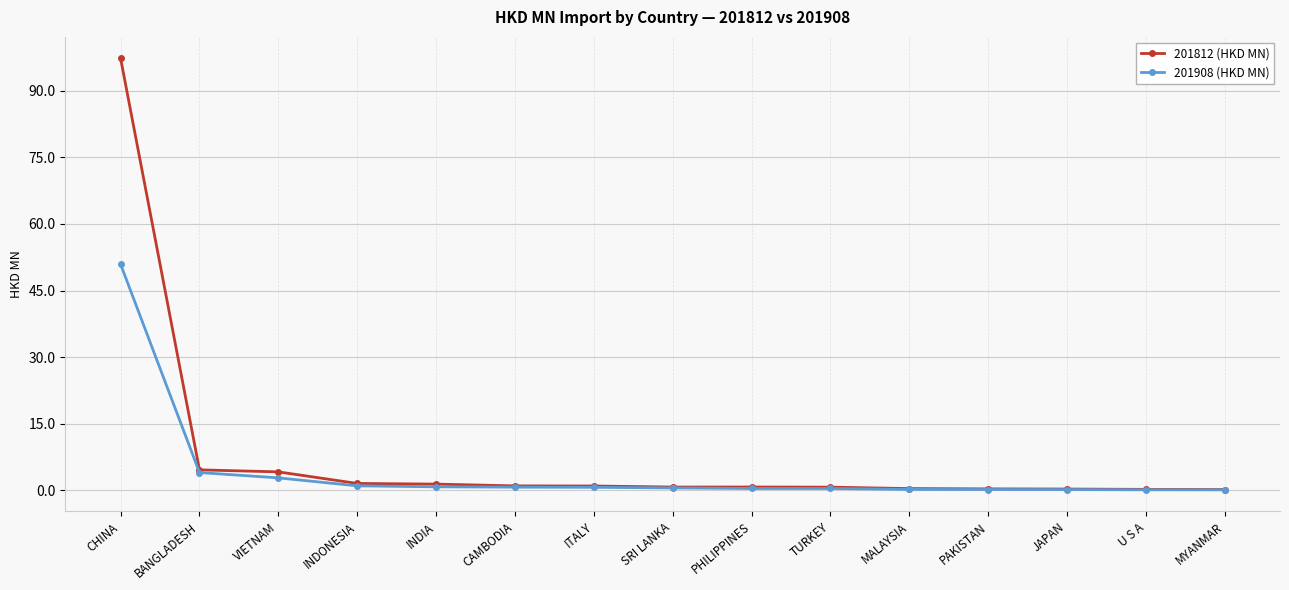

Is it true that 201908 (HKD MN) equals 50.9 at CHINA?

True